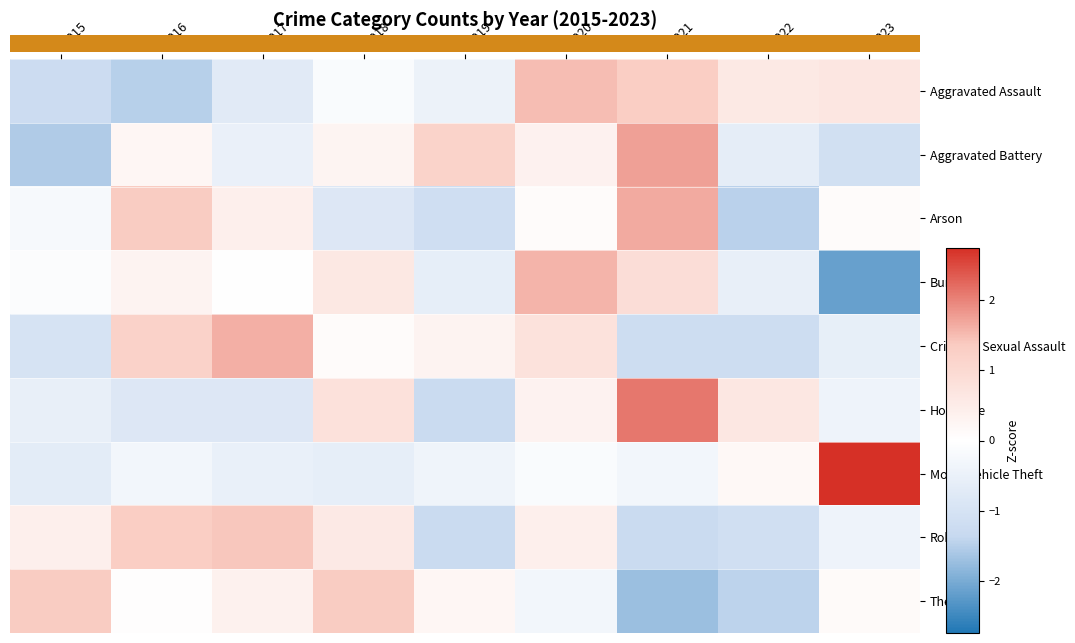

Which series changed the most between 2021 and 2023?

Motor Vehicle Theft